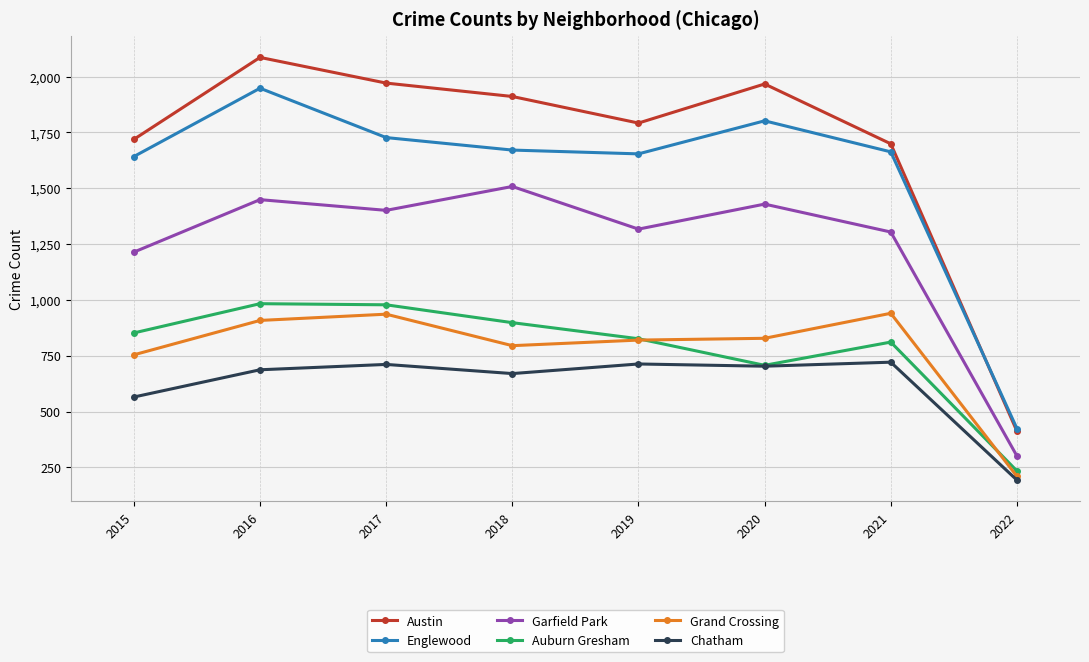

In Garfield Park, how many points are higher than both neighbors (excluding endpoints)?

3